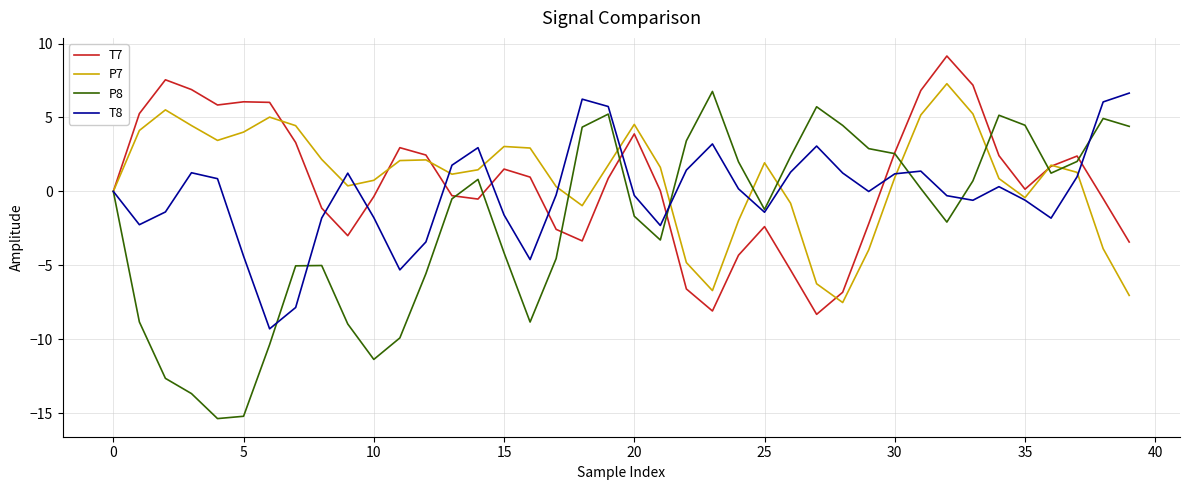

What are all the series names shown in the legend?

T7, P7, P8, T8